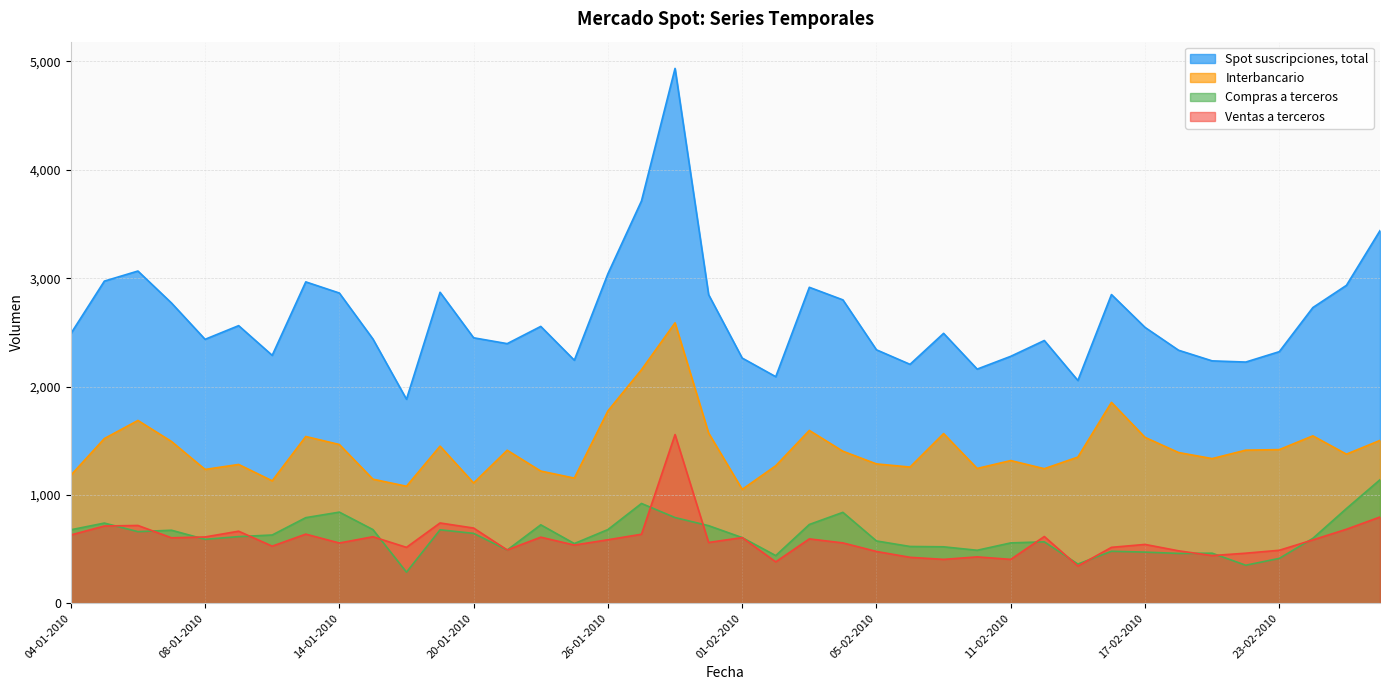

What position from the left is 11-02-2010?

29